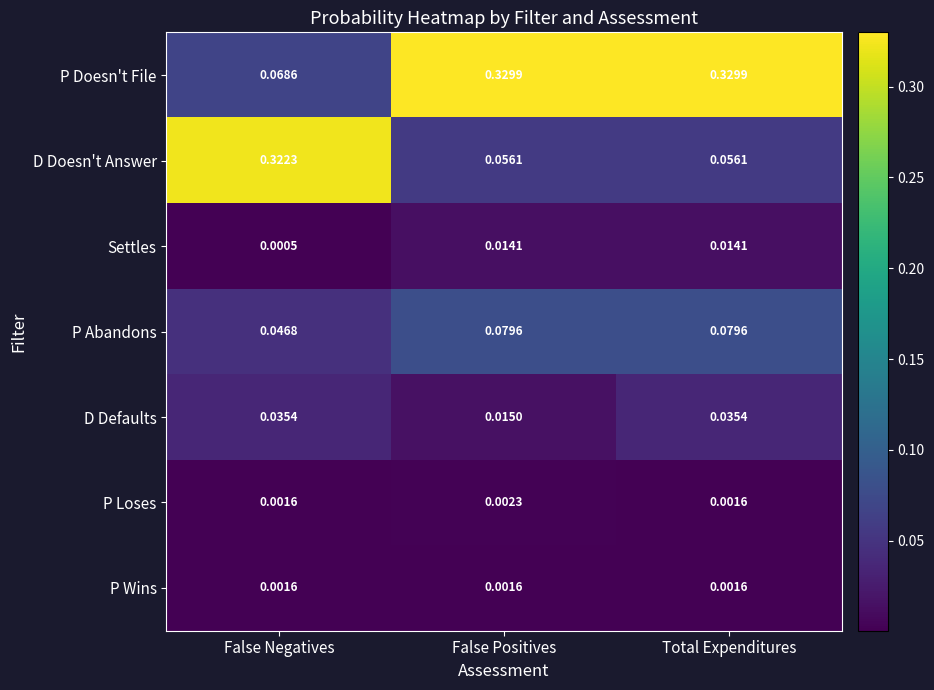

Which series has the widest spread of values?

D Doesn't Answer